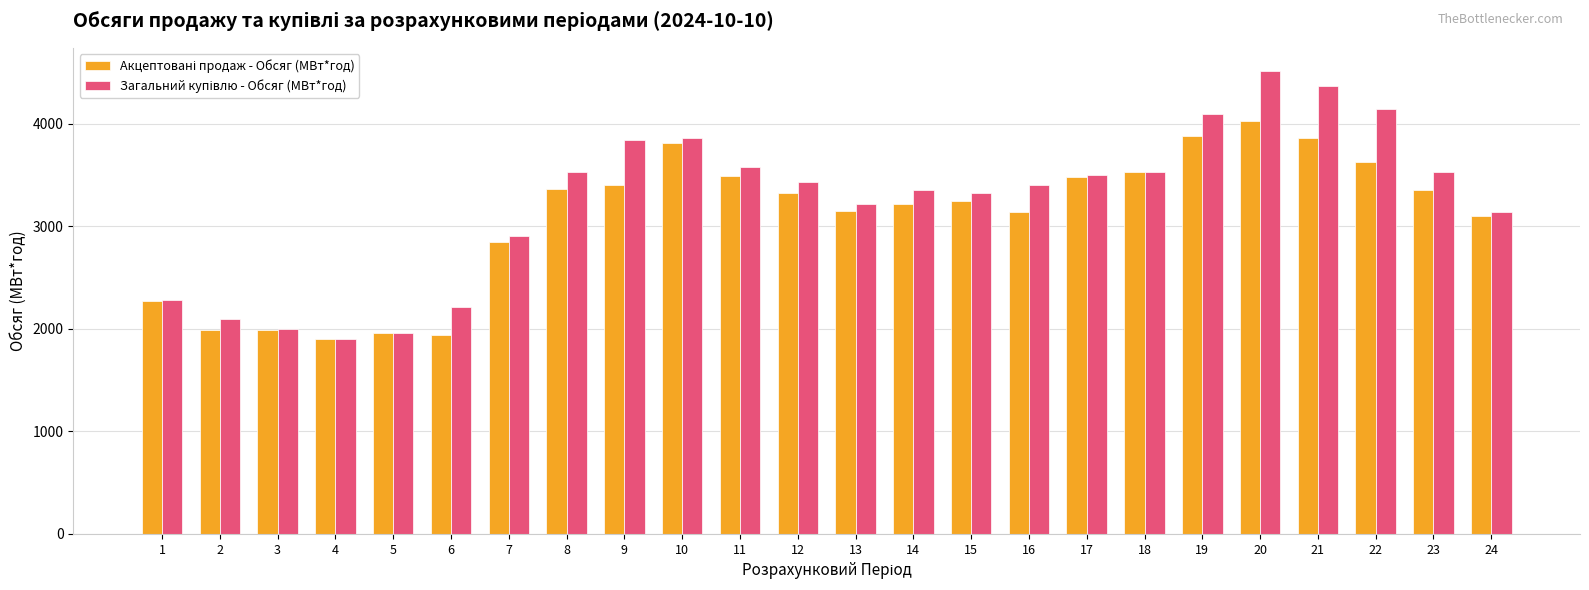

What is the maximum value shown in the chart?

4513.6